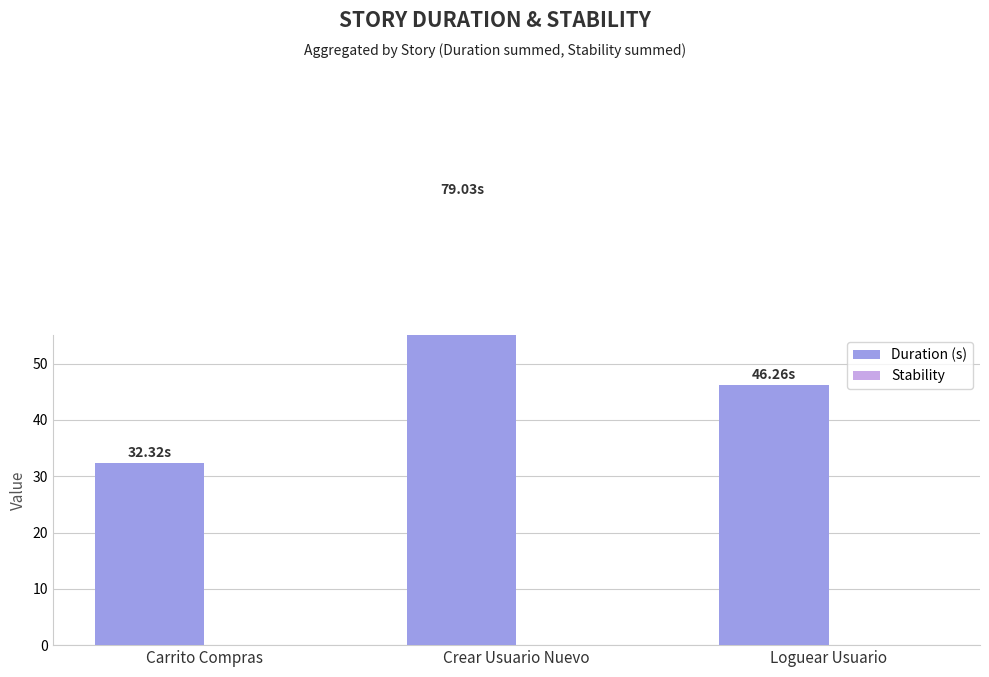

What is the total value across all series at Crear Usuario Nuevo?

79.0